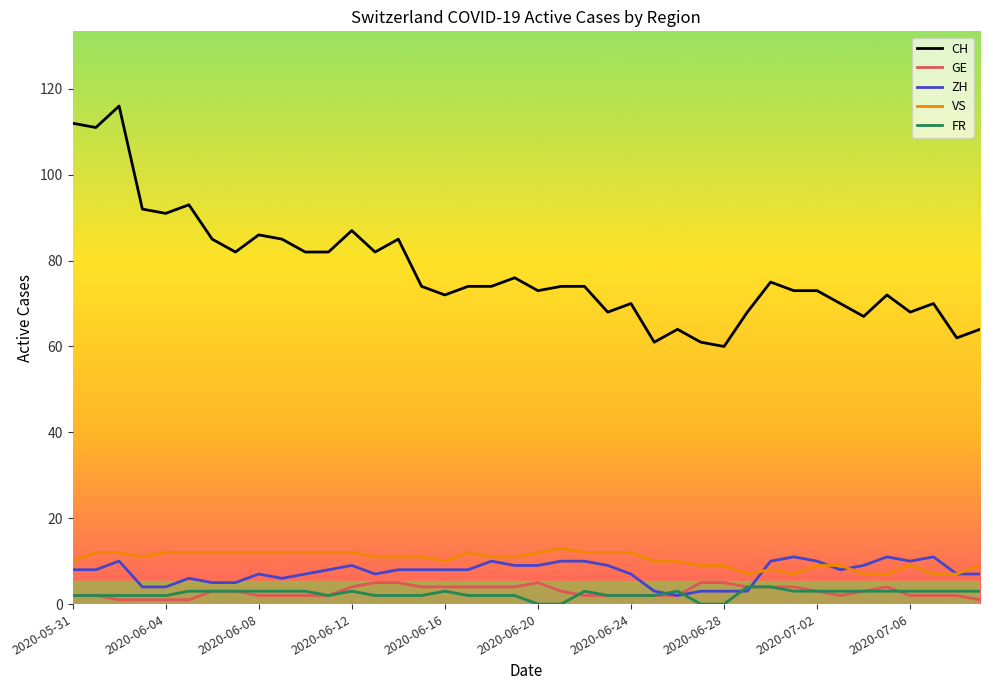

Which series has the widest spread of values?

CH